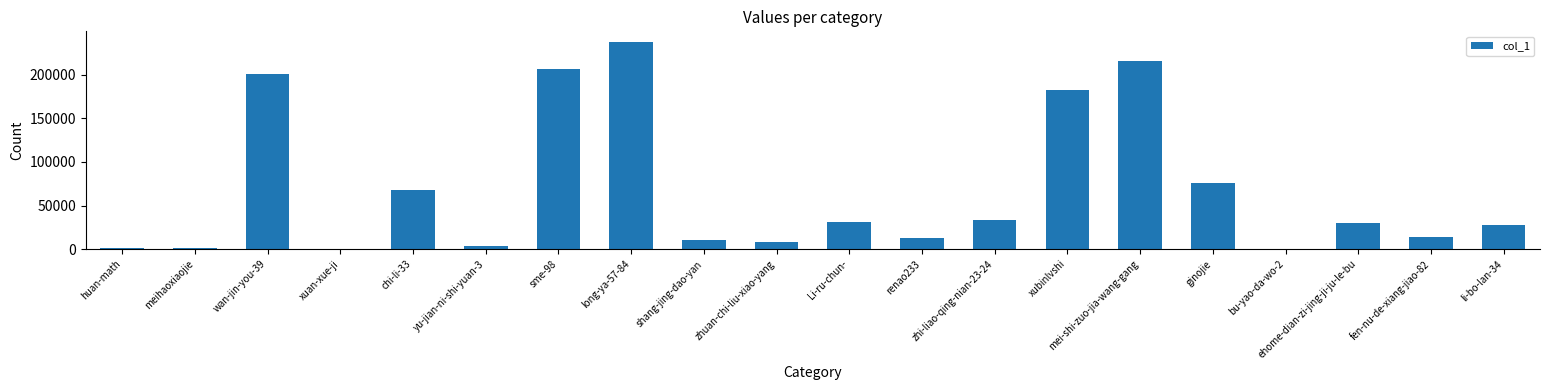

At which category does the chart reach its peak across all series?

long-ya-57-84